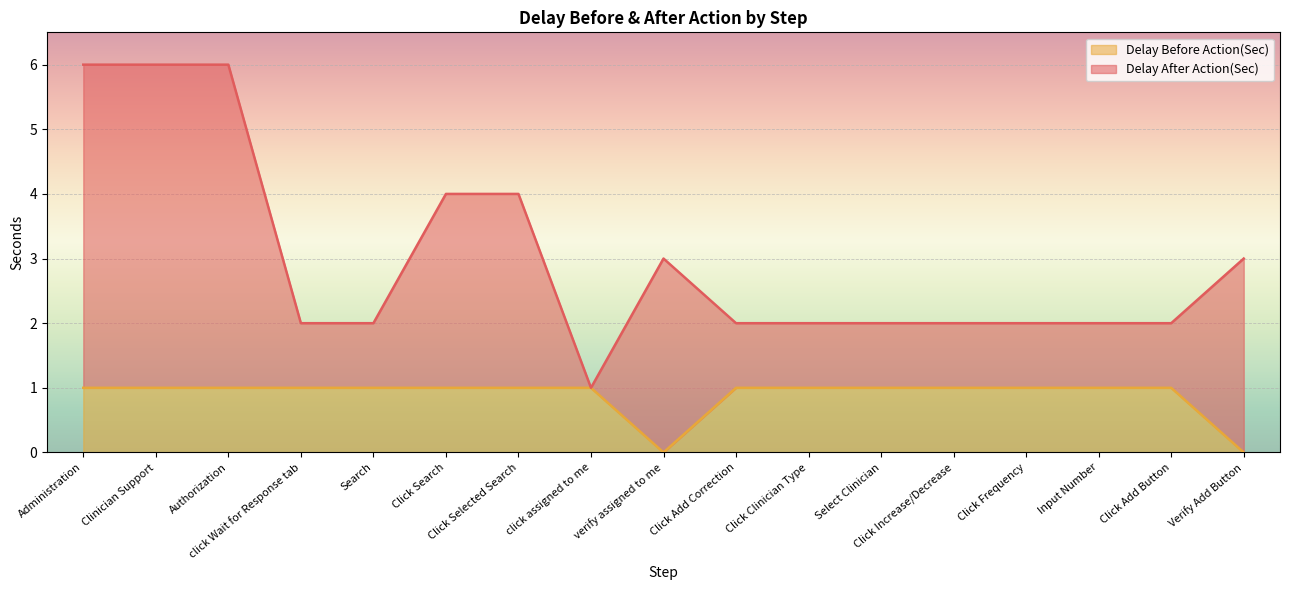

What is the total value across all series at Authorization?

6